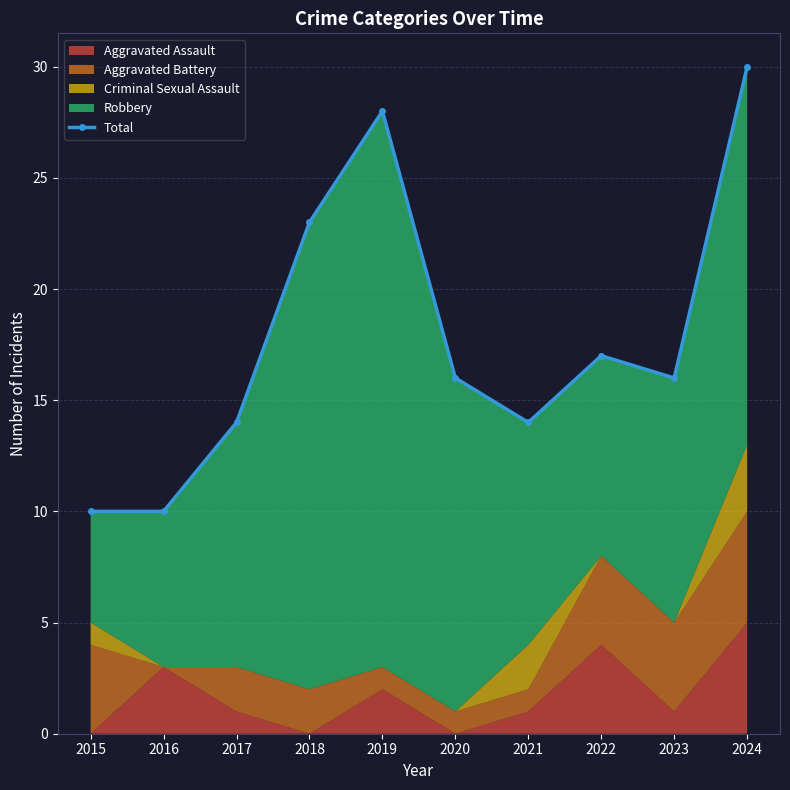

What is the greatest value displayed?

30